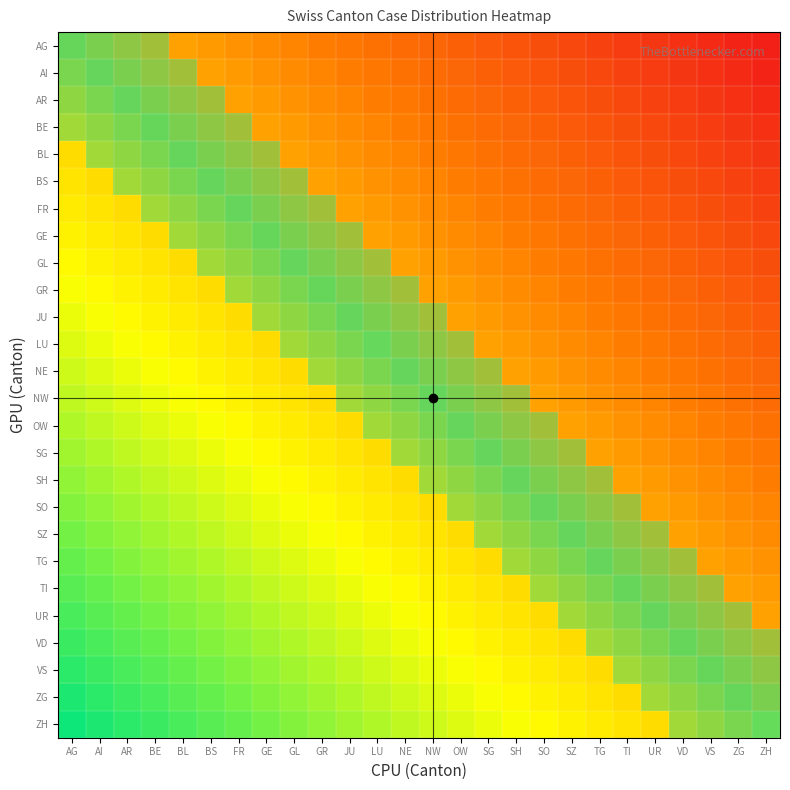

Which has a higher value, BE or BS?

BE